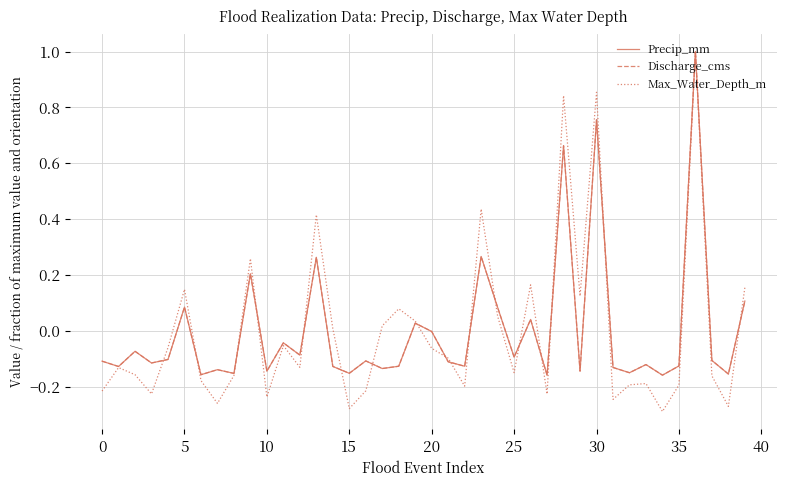

What is the greatest value displayed?

1.0